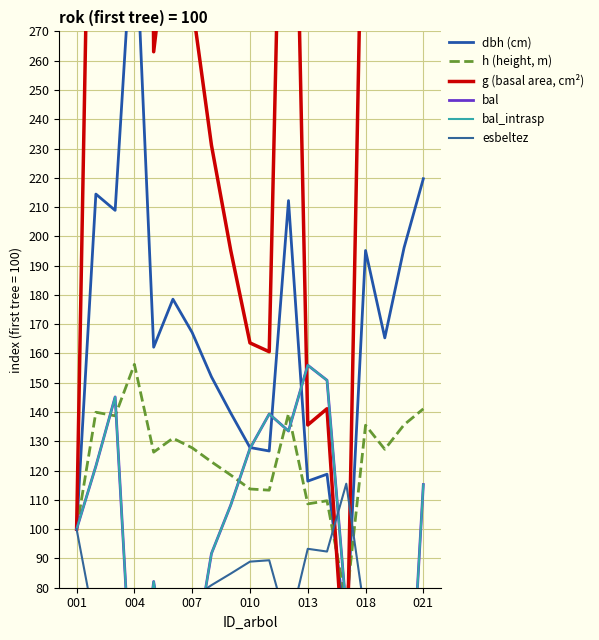

Which label corresponds to the largest value in the chart?

004